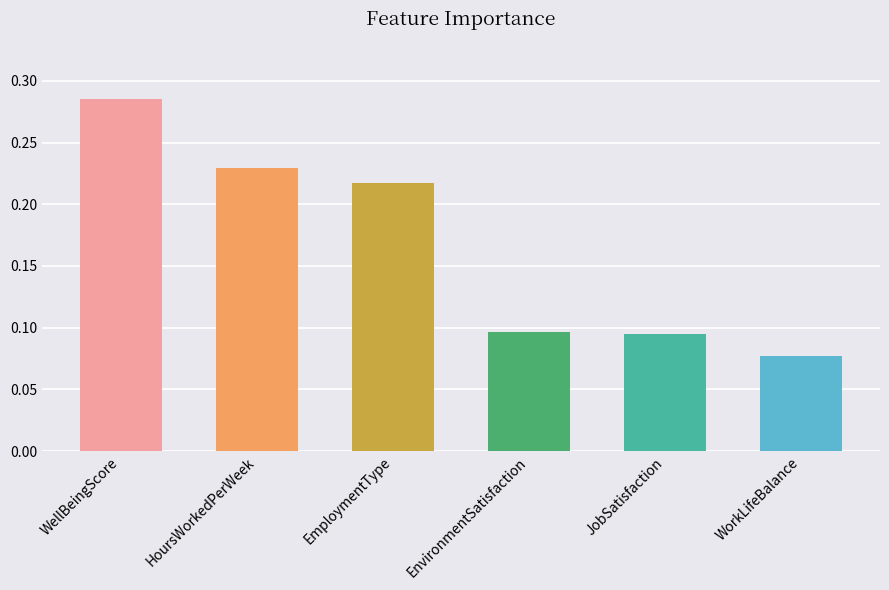

At which label is the value closest to 0?

WorkLifeBalance